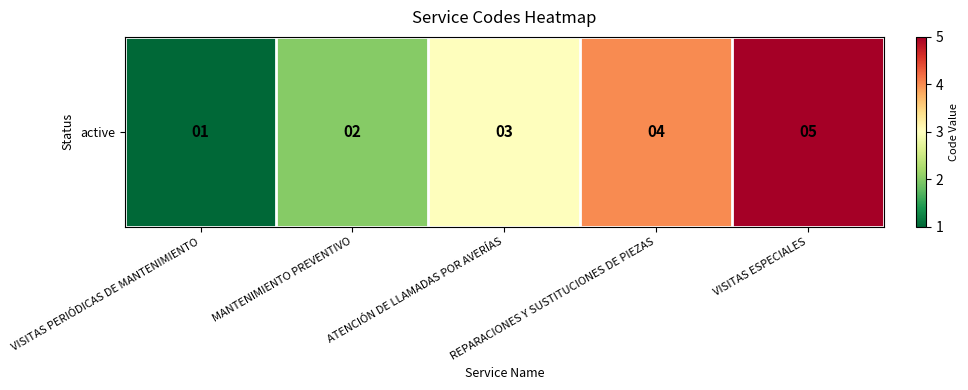

At which label does the data first exceed 3?

REPARACIONES Y SUSTITUCIONES DE PIEZAS